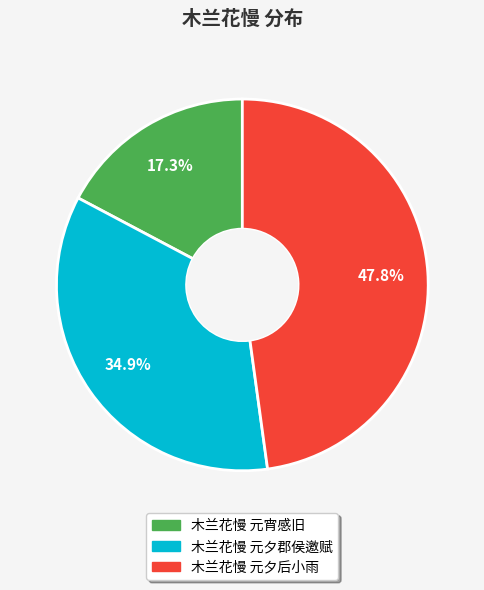

Between 木兰花慢 元夕后小雨 and 木兰花慢 元夕郡侯邀赋, which is larger?

木兰花慢 元夕后小雨